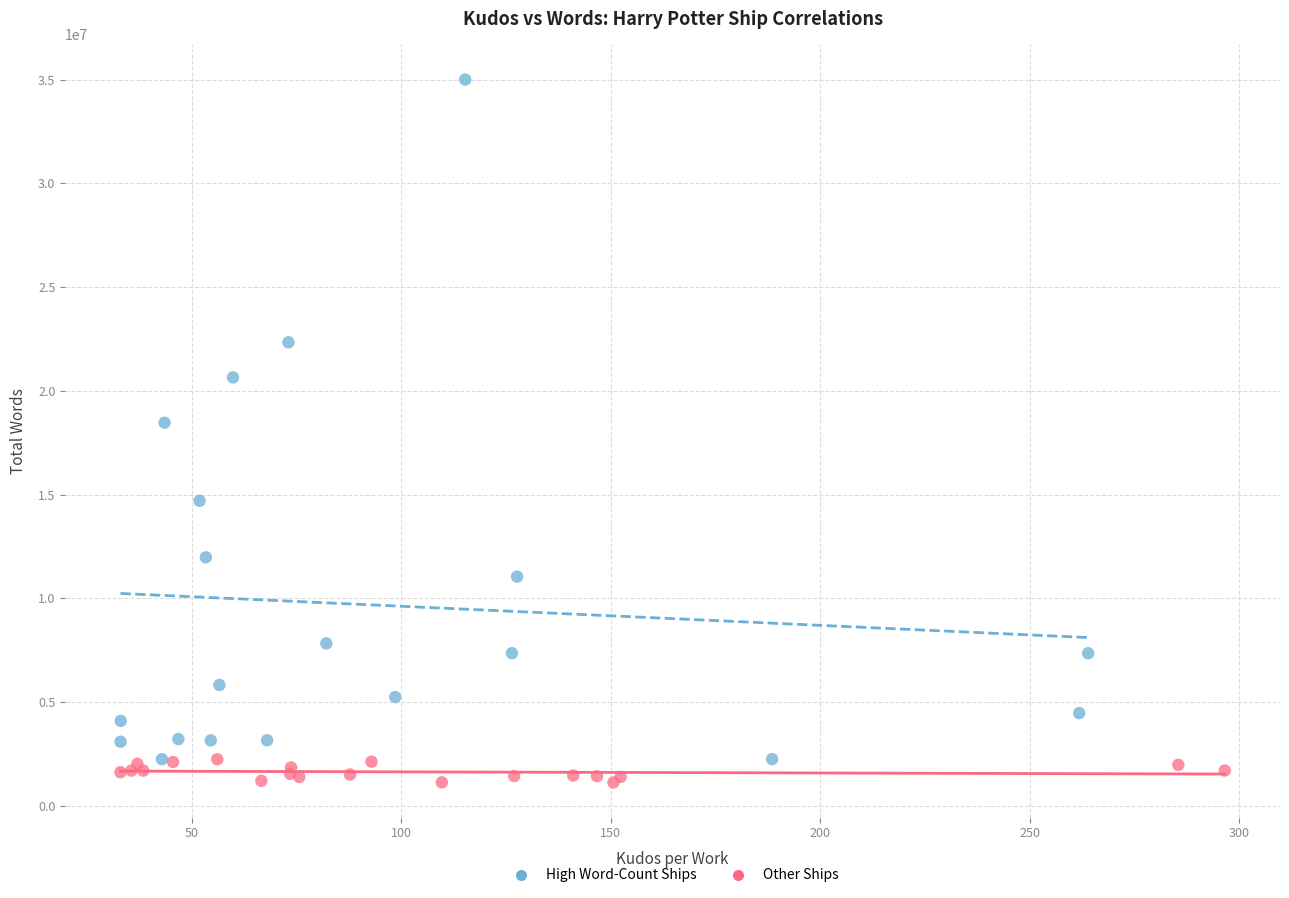

Which series has the largest Y range (max minus min)?

High Word-Count Ships